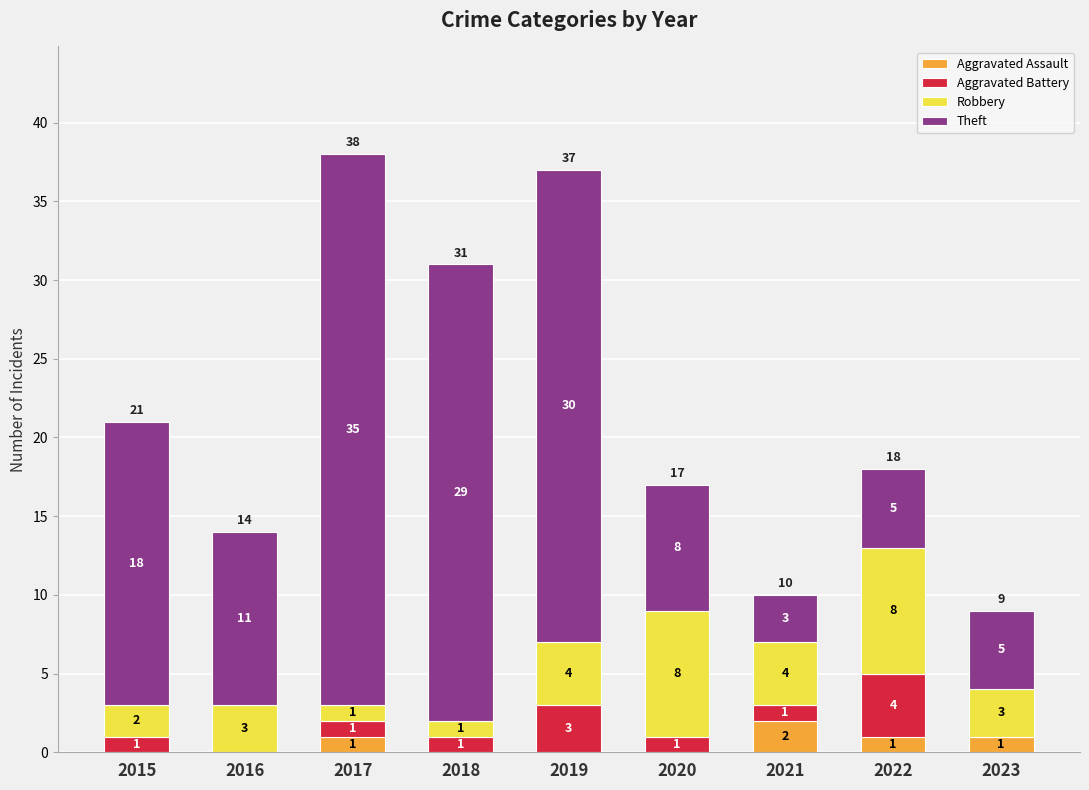

At which category is the sum across all series the highest?

2017